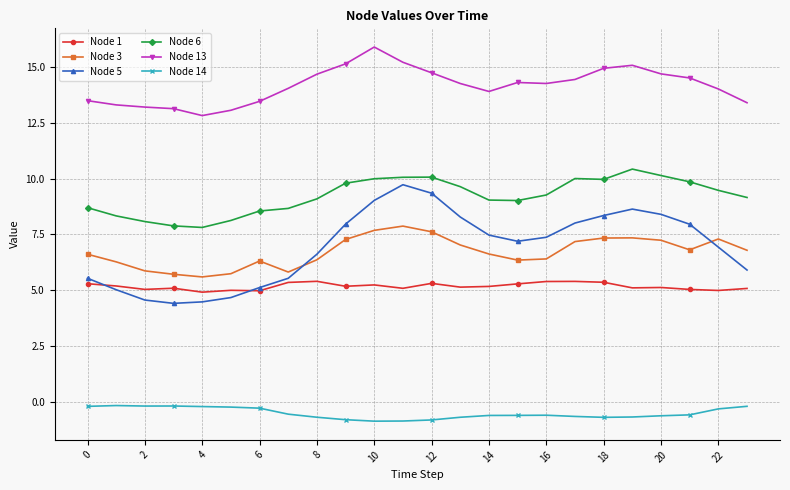

Which series has the largest range (max minus min)?

Node 5